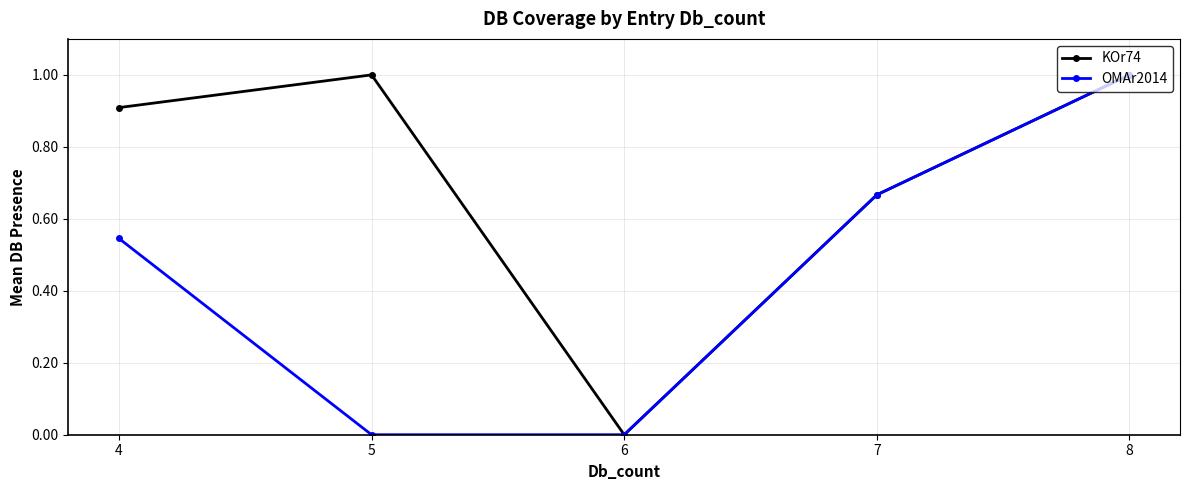

Is it true that OMAr2014 equals 0.5 at 5?

False